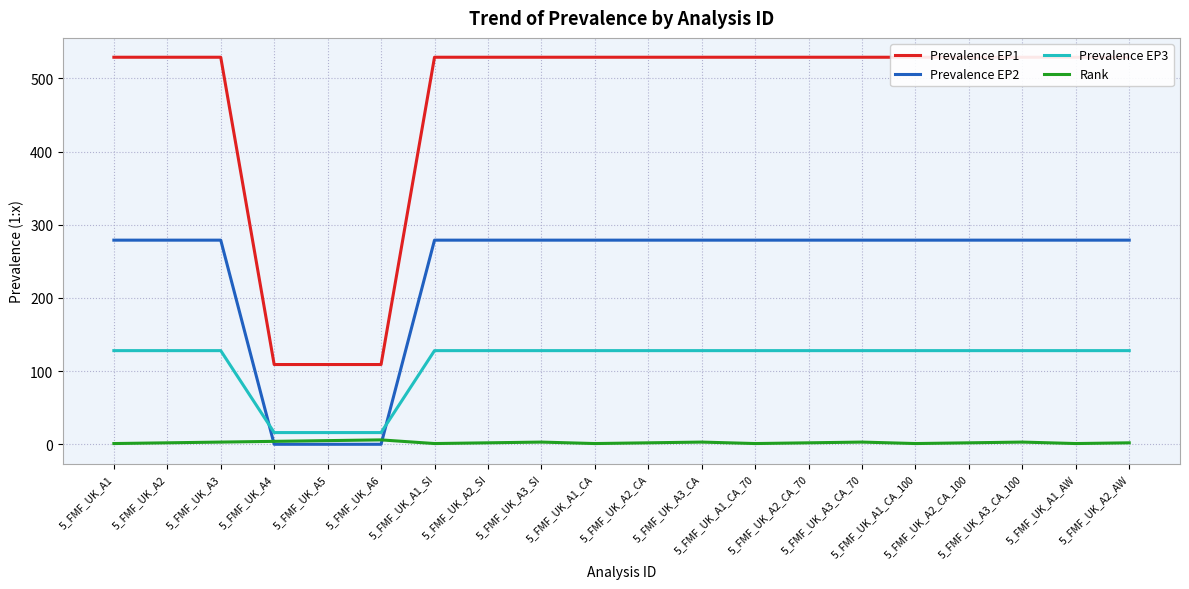

List the labels in order of Prevalence EP3 value, largest first.

5_FMF_UK_A1, 5_FMF_UK_A2, 5_FMF_UK_A3, 5_FMF_UK_A1_SI, 5_FMF_UK_A2_SI, 5_FMF_UK_A3_SI, 5_FMF_UK_A1_CA, 5_FMF_UK_A2_CA, 5_FMF_UK_A3_CA, 5_FMF_UK_A1_CA_70, 5_FMF_UK_A2_CA_70, 5_FMF_UK_A3_CA_70, 5_FMF_UK_A1_CA_100, 5_FMF_UK_A2_CA_100, 5_FMF_UK_A3_CA_100, 5_FMF_UK_A1_AW, 5_FMF_UK_A2_AW, 5_FMF_UK_A4, 5_FMF_UK_A5, 5_FMF_UK_A6